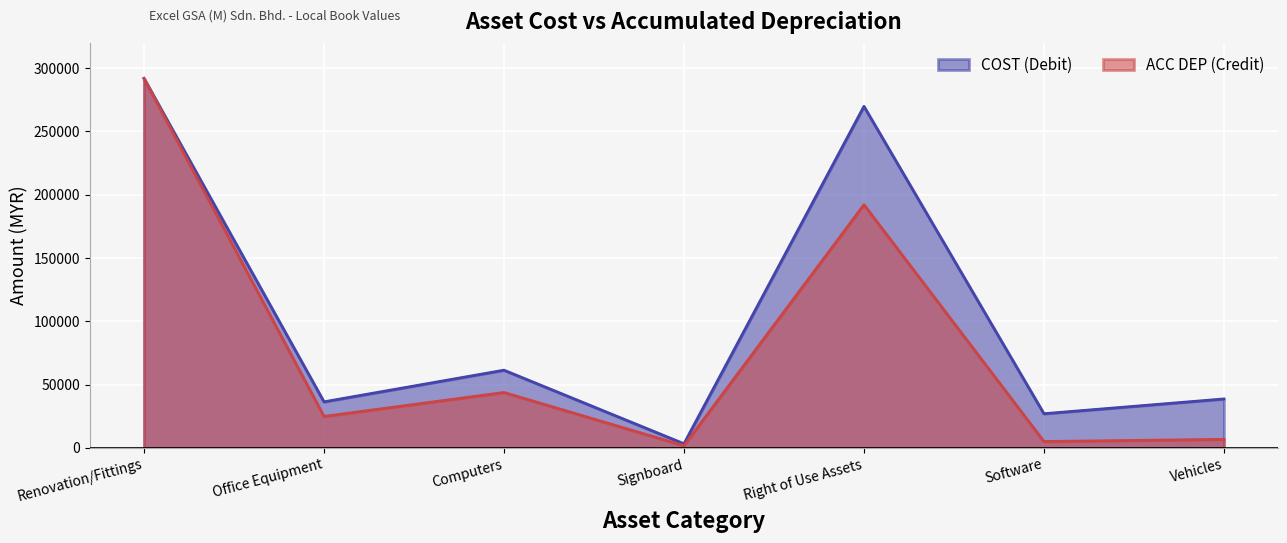

True or false: ACC DEP (Credit) has a value of 1864.7 at Software.

False